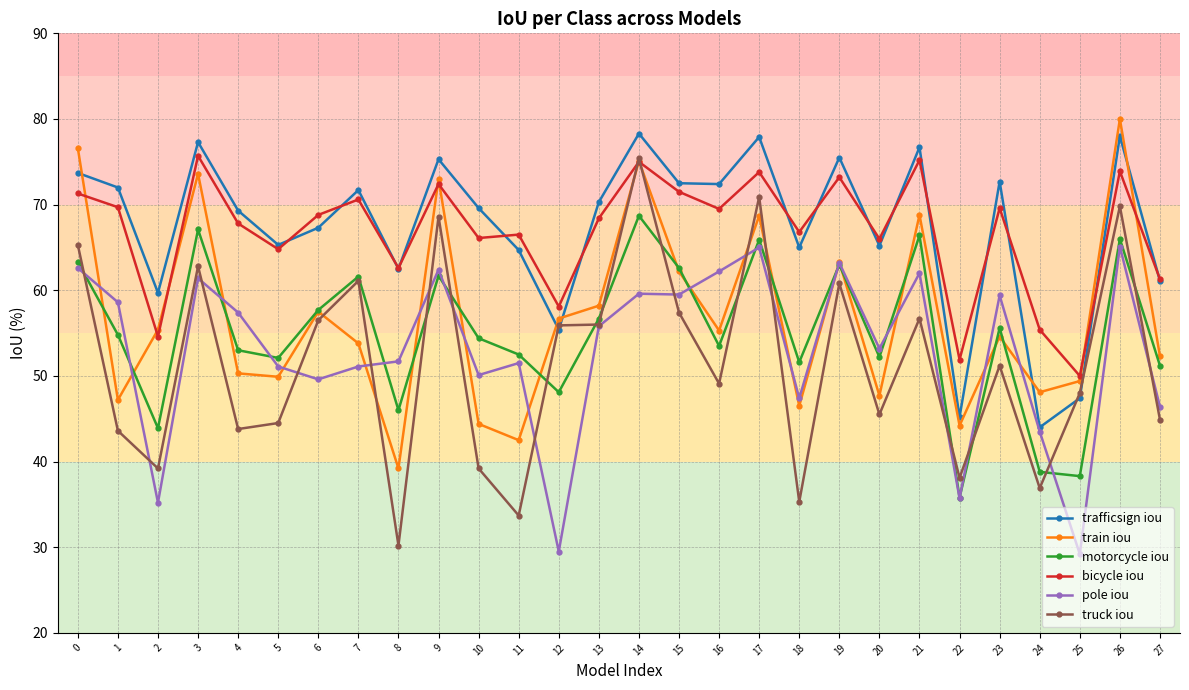

What is the sum of the trafficsign iou values at 22 and 10?

114.8